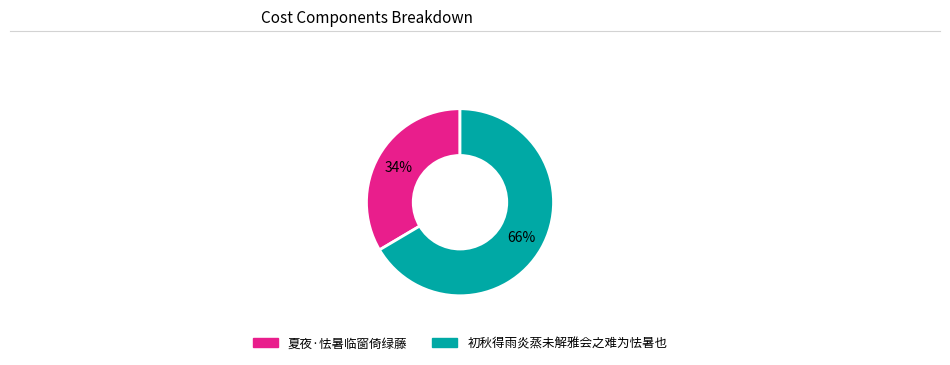

Which slice is the smallest?

夏夜·怯暑临窗倚绿藤